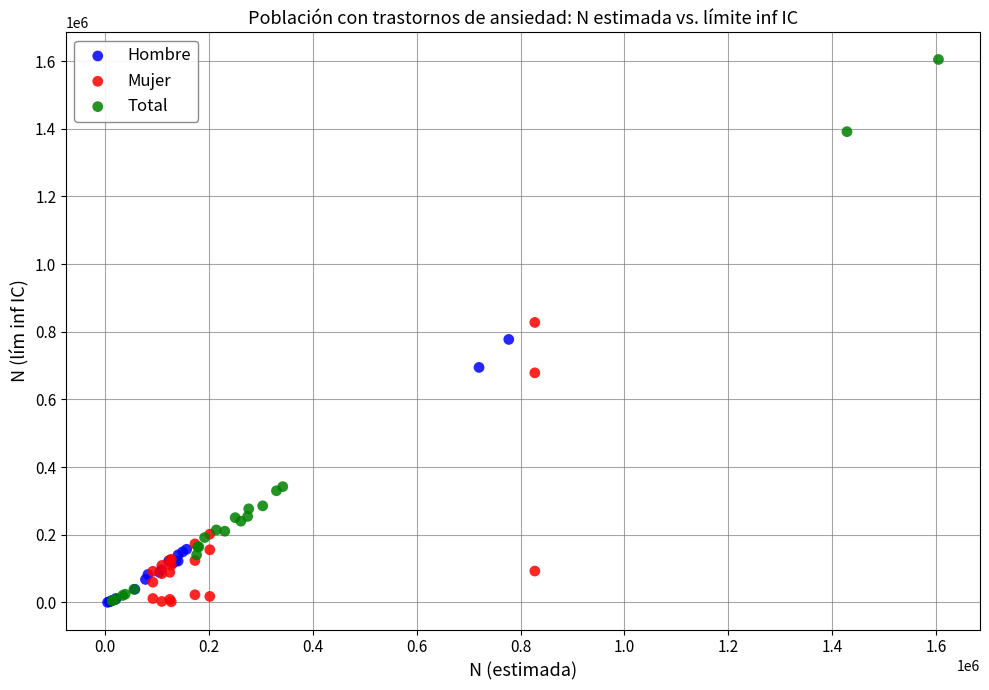

Which series reaches the maximum Y coordinate?

Total